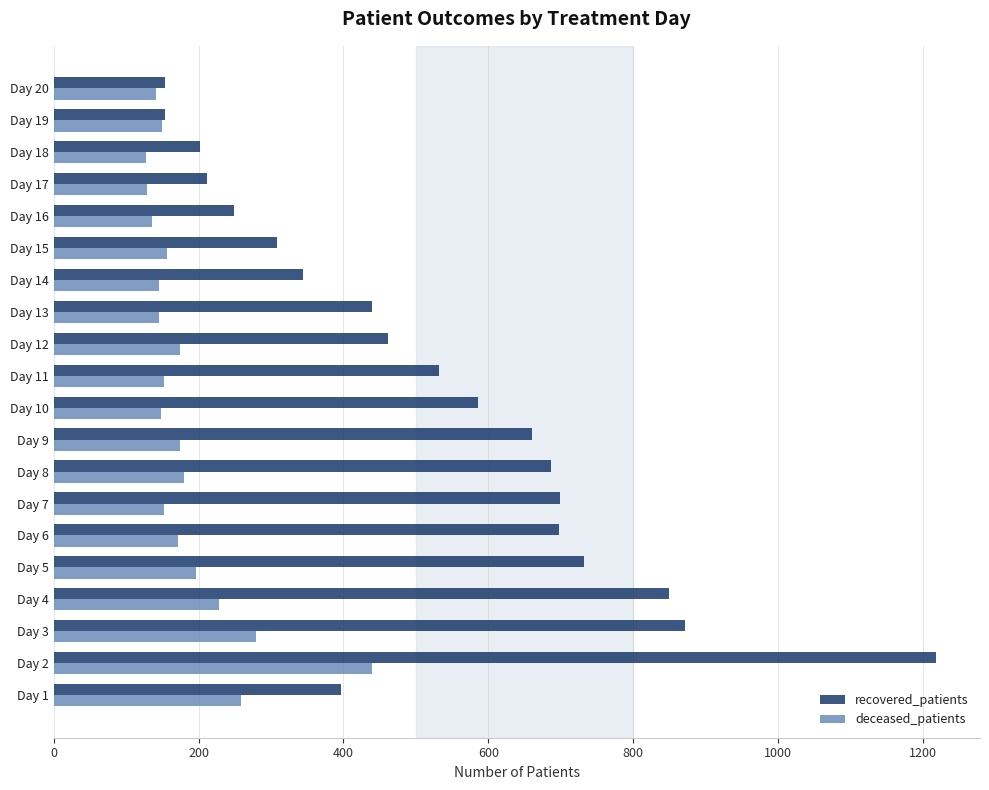

Where is deceased_patients nearest to the value 283?

Day 3